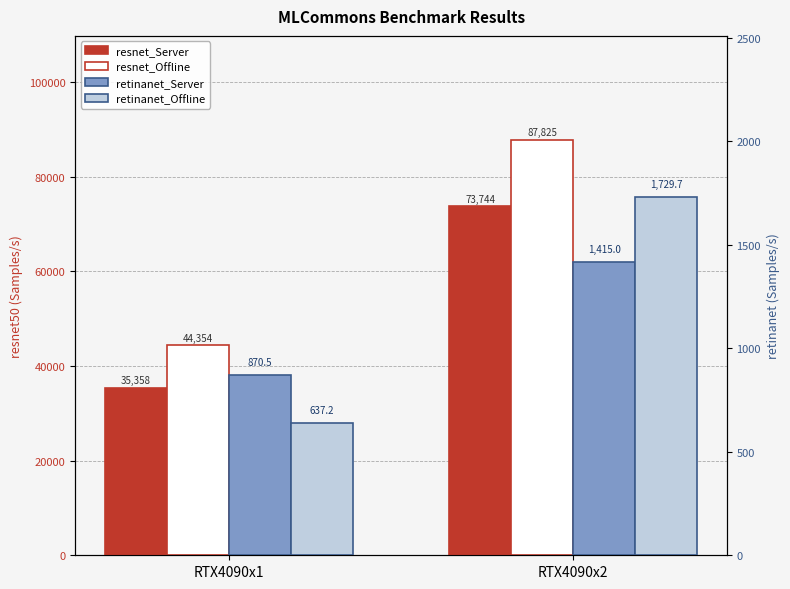

What is the sum of the retinanet_Server values at RTX4090x1 and RTX4090x2?

2285.5